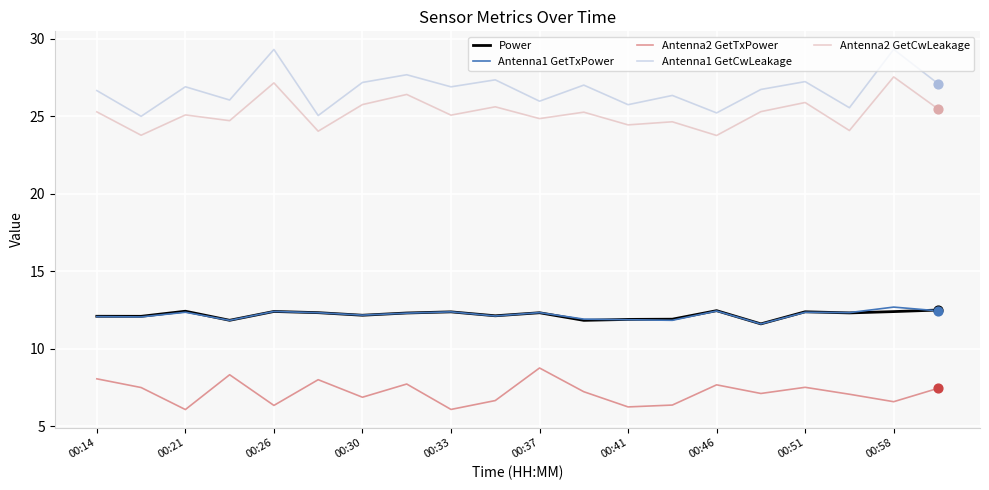

What are all the series names shown in the legend?

Power, Antenna1 GetTxPower, Antenna2 GetTxPower, Antenna1 GetCwLeakage, Antenna2 GetCwLeakage